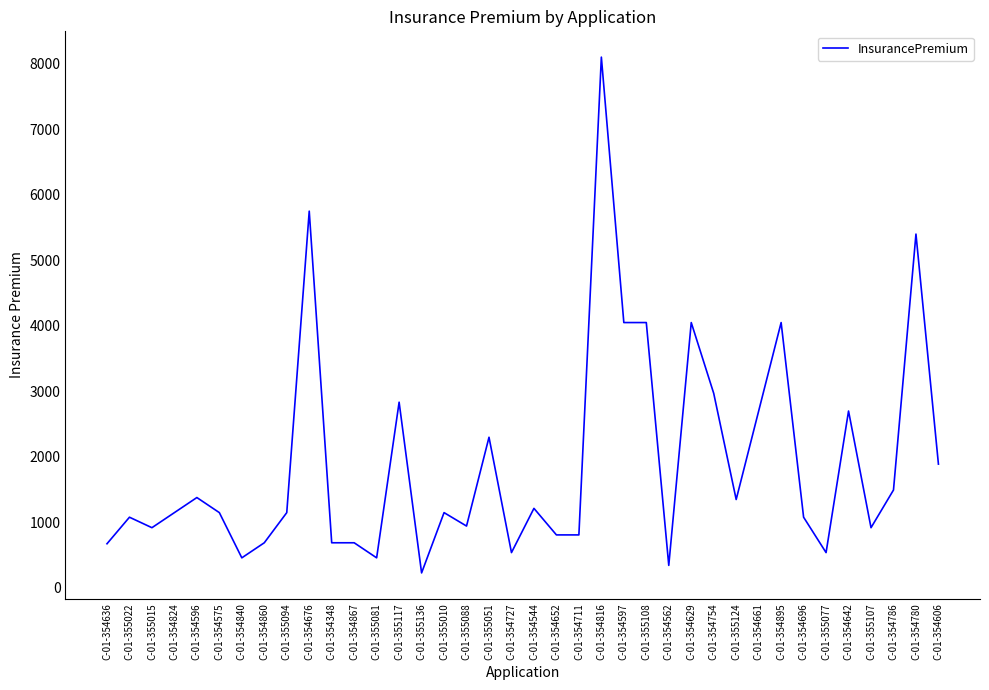

What is the greatest value displayed?

8100